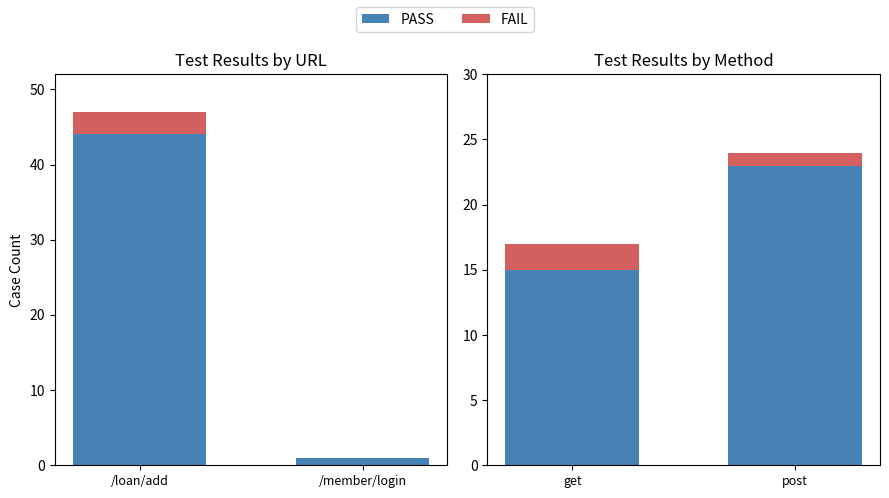

List the series in order of their overall mean, lowest first.

FAIL, PASS